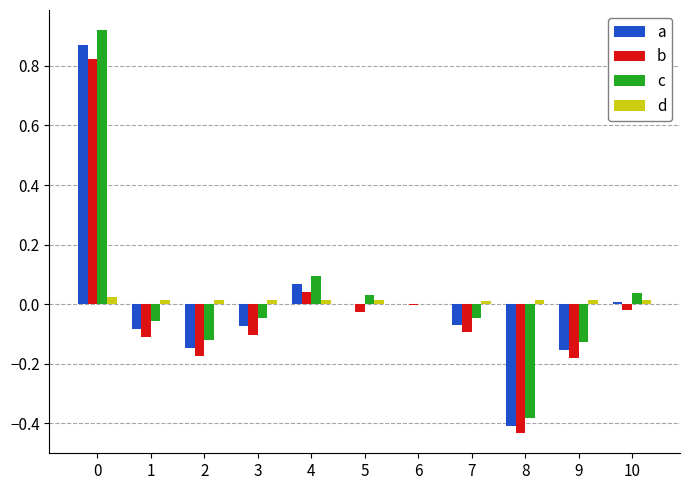

The c series shows -0.0 at 7. True or false?

True